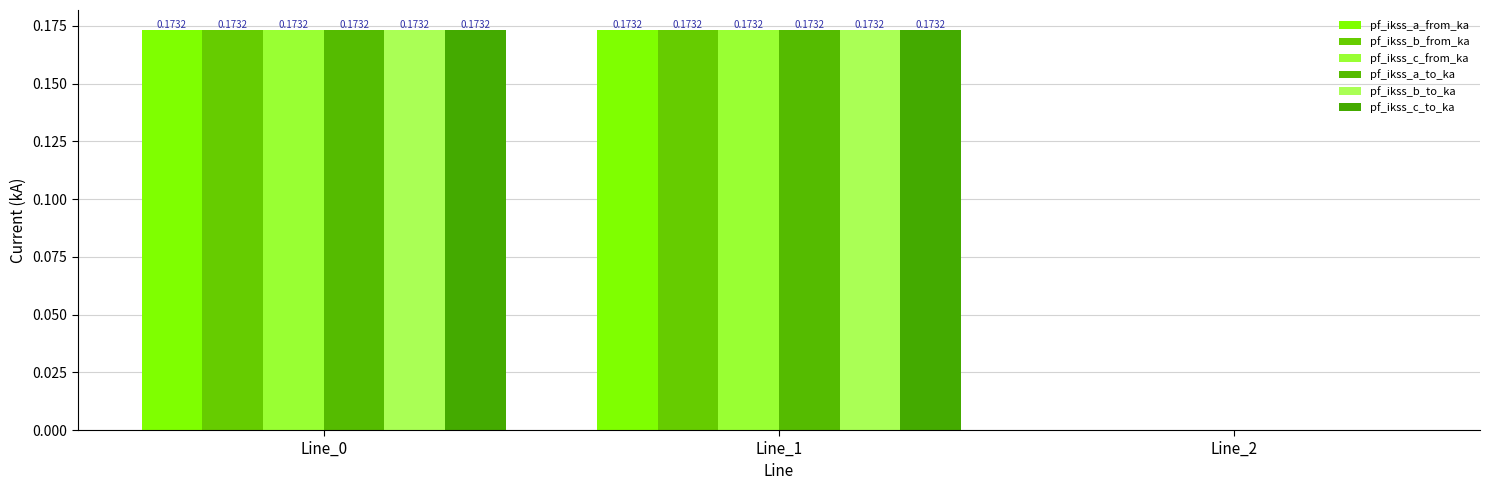

Are the bars grouped side by side (vs. stacked)?

Yes